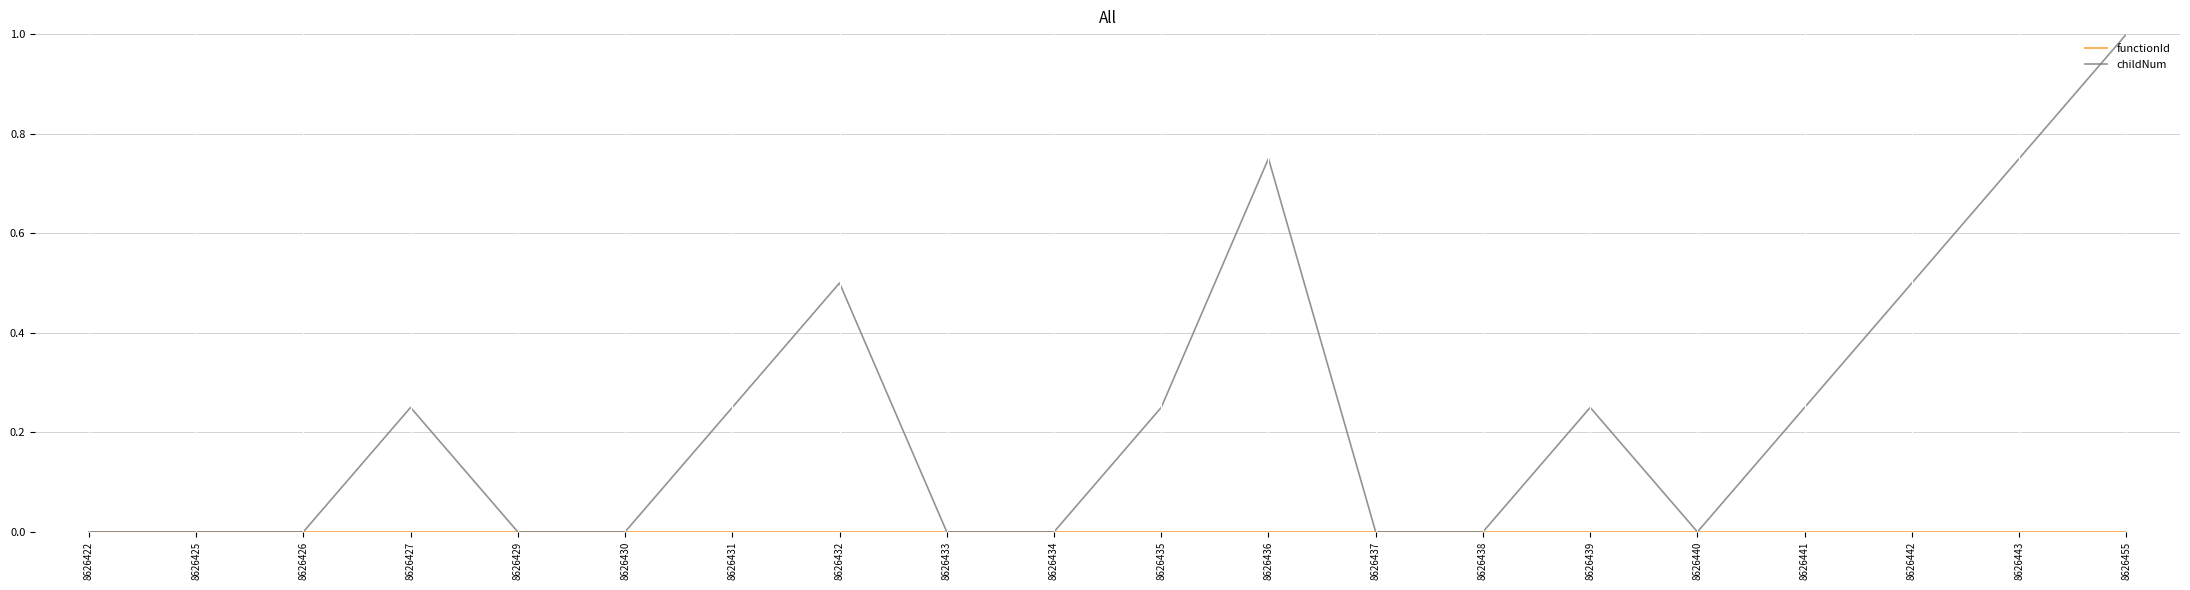

Which series has the widest spread of values?

childNum